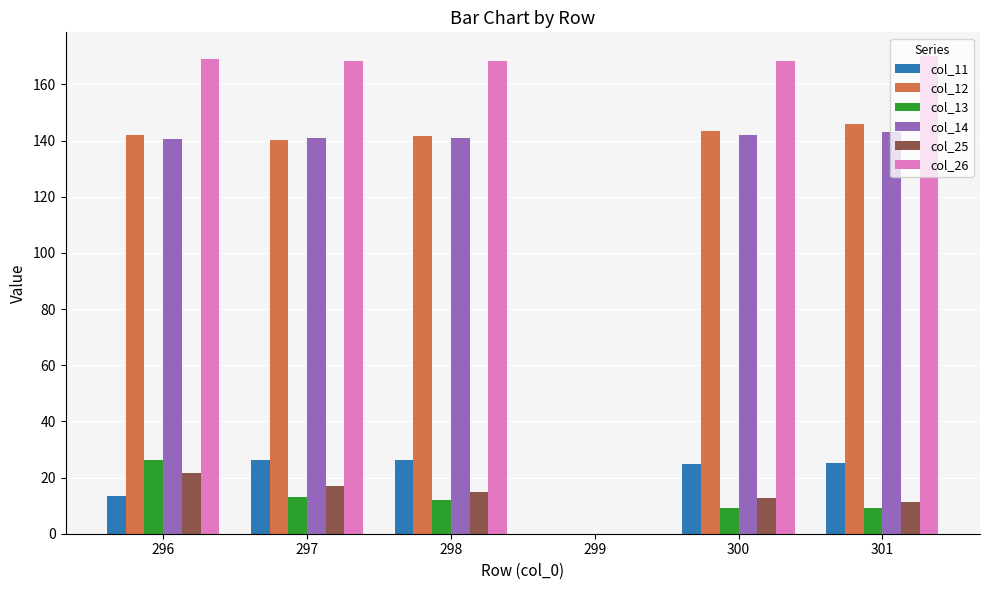

Are the bars horizontal?

No